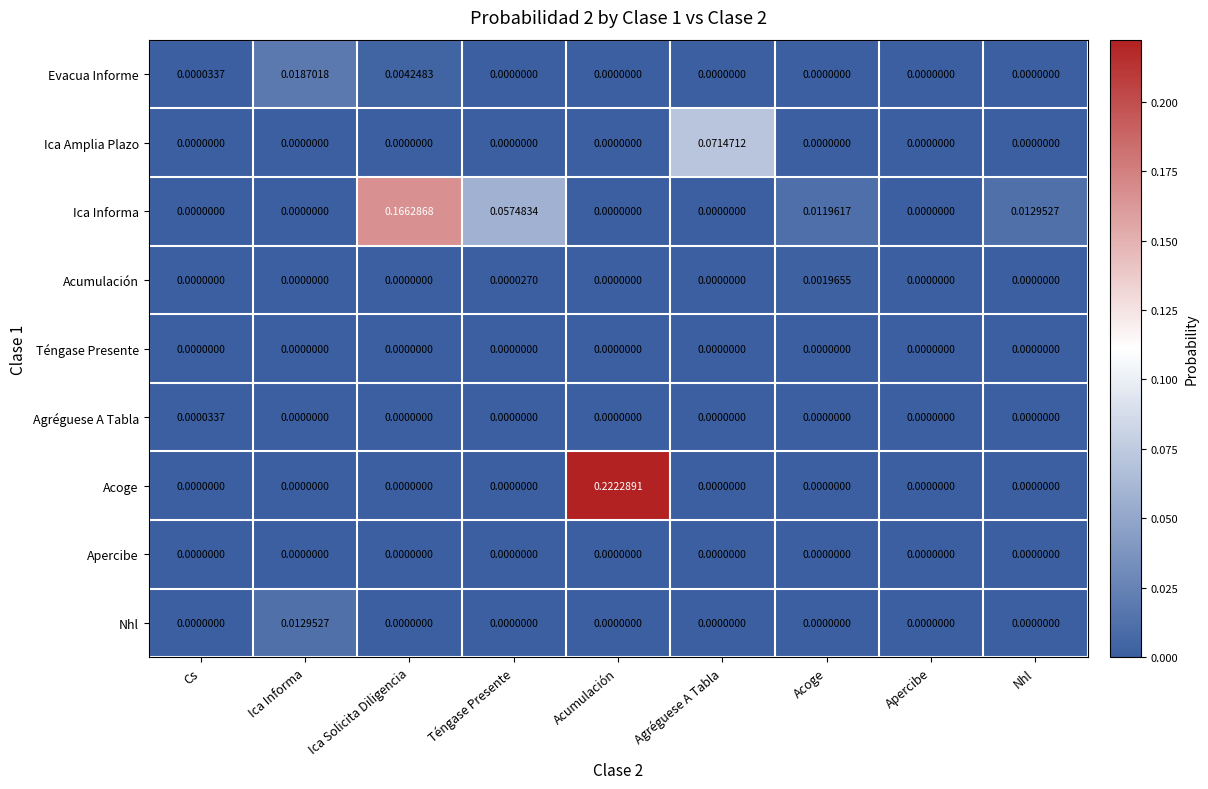

How many categories are shown in the chart?

9